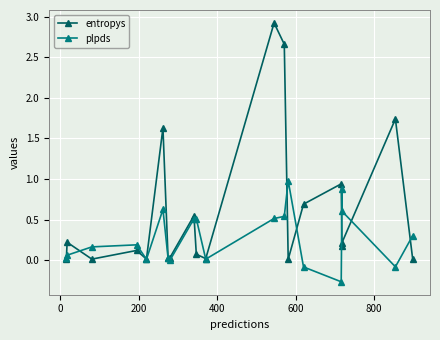

Is this an area chart (filled region under the line)?

No